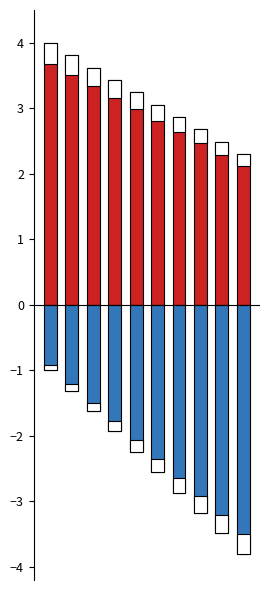

What is the sum of the Min values at 0 and 1?

7.8